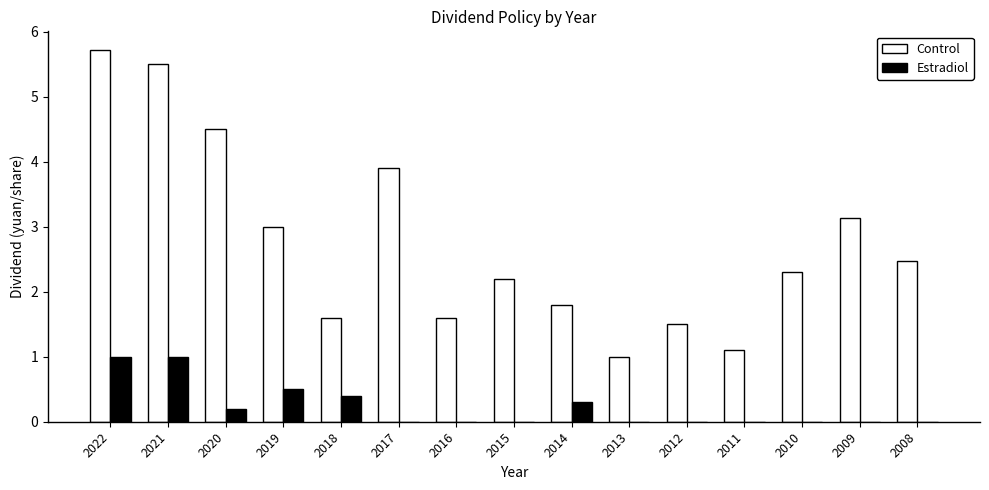

Reading right to left, what are all the values shown in this chart?

Control: 2008=2.5	2009=3.1	2010=2.3	2011=1.1	2012=1.5	2013=1.0	2014=1.8	2015=2.2	2016=1.6	2017=3.9	2018=1.6	2019=3.0	2020=4.5	2021=5.5	2022=5.7
Estradiol: 2008=0.0	2009=0.0	2010=0.0	2011=0.0	2012=0.0	2013=0.0	2014=0.3	2015=0.0	2016=0.0	2017=0.0	2018=0.4	2019=0.5	2020=0.2	2021=1.0	2022=1.0